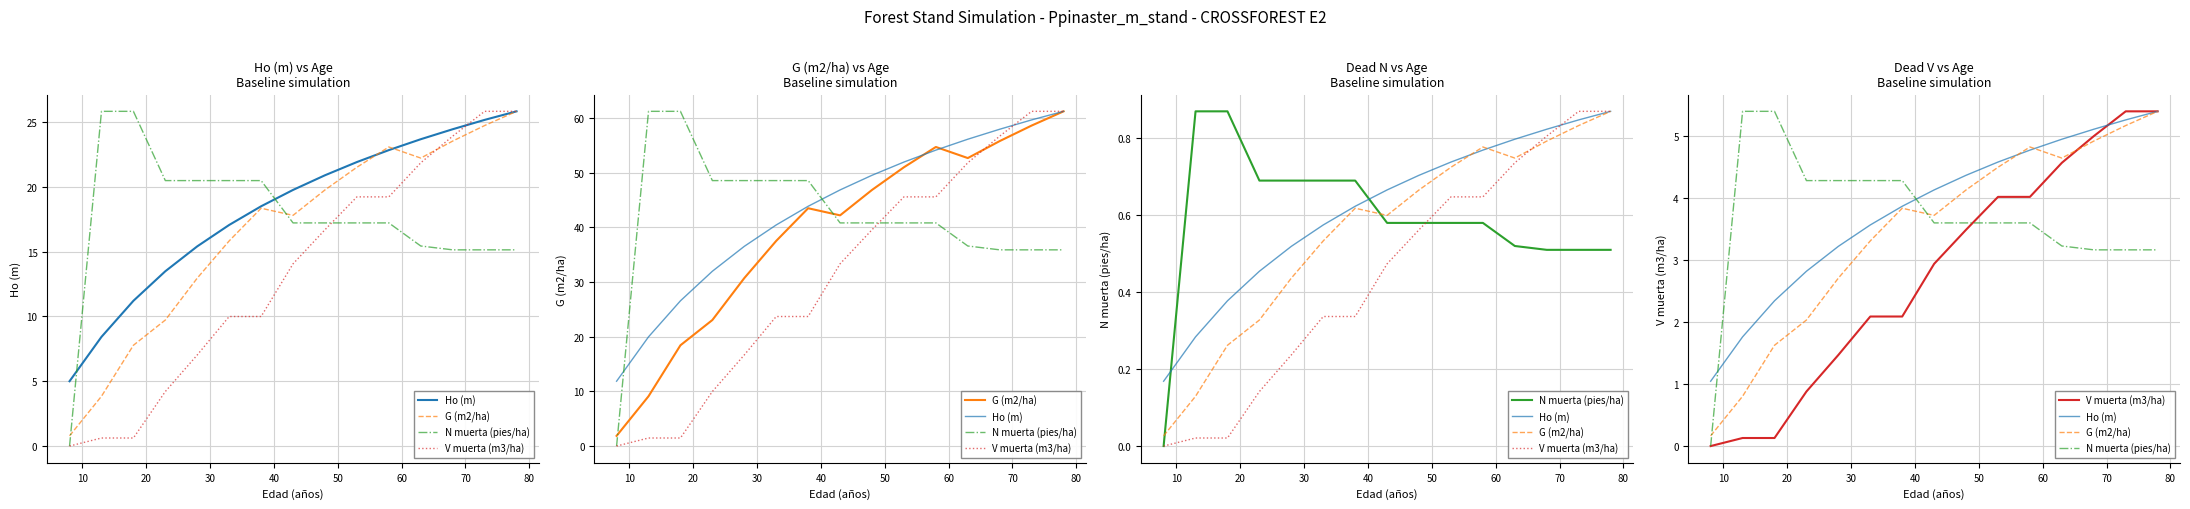

Reading right to left, extract all data points from this chart.

Ho (m): 5.4	5.3	5.1	5.0	4.8	4.6	4.4	4.1	3.9	3.6	3.2	2.8	2.3	1.8	1.0
G (m2/ha): 5.4	5.2	4.9	4.6	4.8	4.5	4.1	3.7	3.8	3.3	2.7	2.0	1.6	0.8	0.2
N muerta (pies/ha): 3.2	3.2	3.2	3.2	3.6	3.6	3.6	3.6	4.3	4.3	4.3	4.3	5.4	5.4	0.0
V muerta (m3/ha): 5.4	5.4	5.0	4.6	4.0	4.0	3.5	2.9	2.1	2.1	1.5	0.9	0.1	0.1	0.0